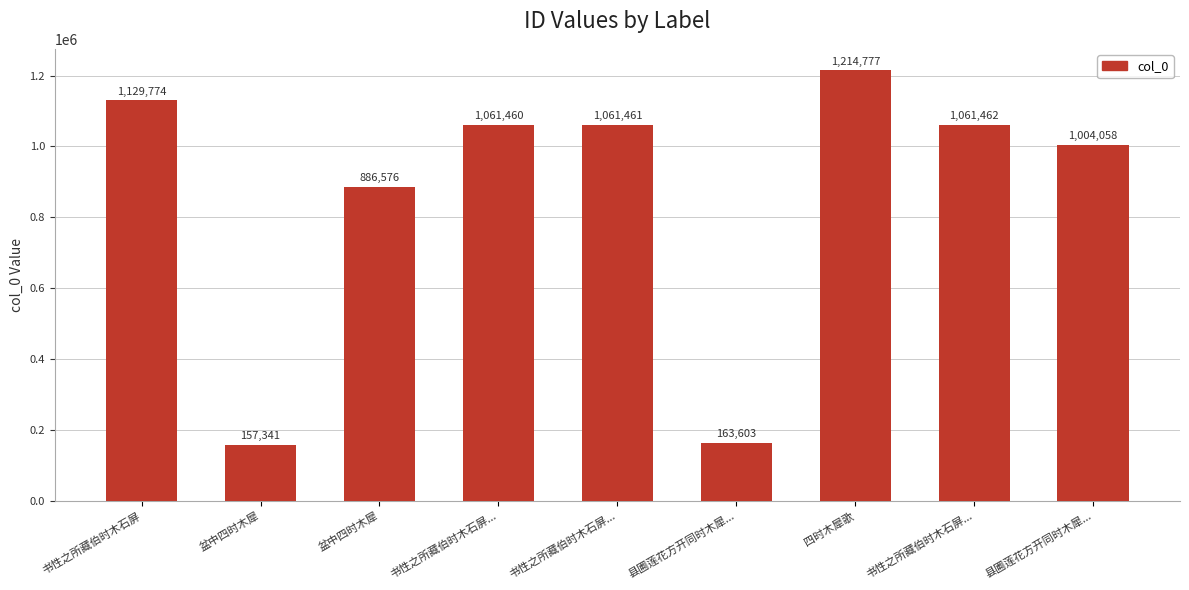

How many bars are there in total?

9